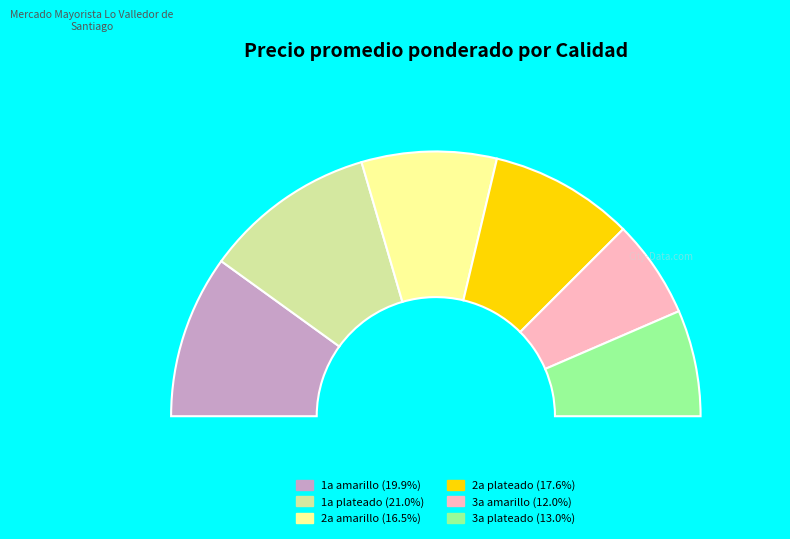

To the nearest percent, what percentage of the pie is 1a amarillo?

20%